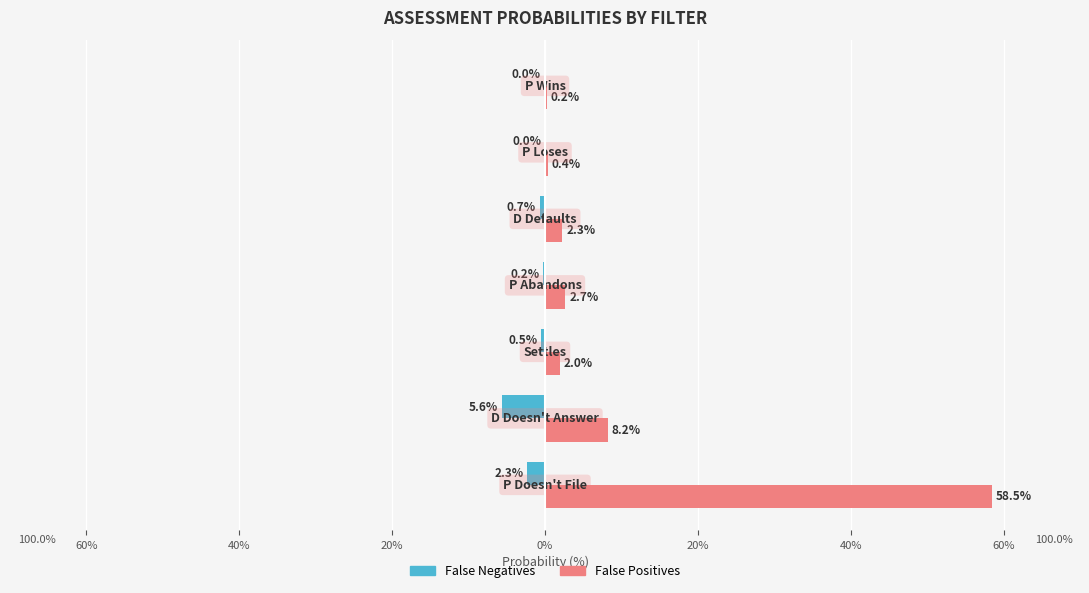

Rank the series by their average value, from highest to lowest.

False Positives, False Negatives